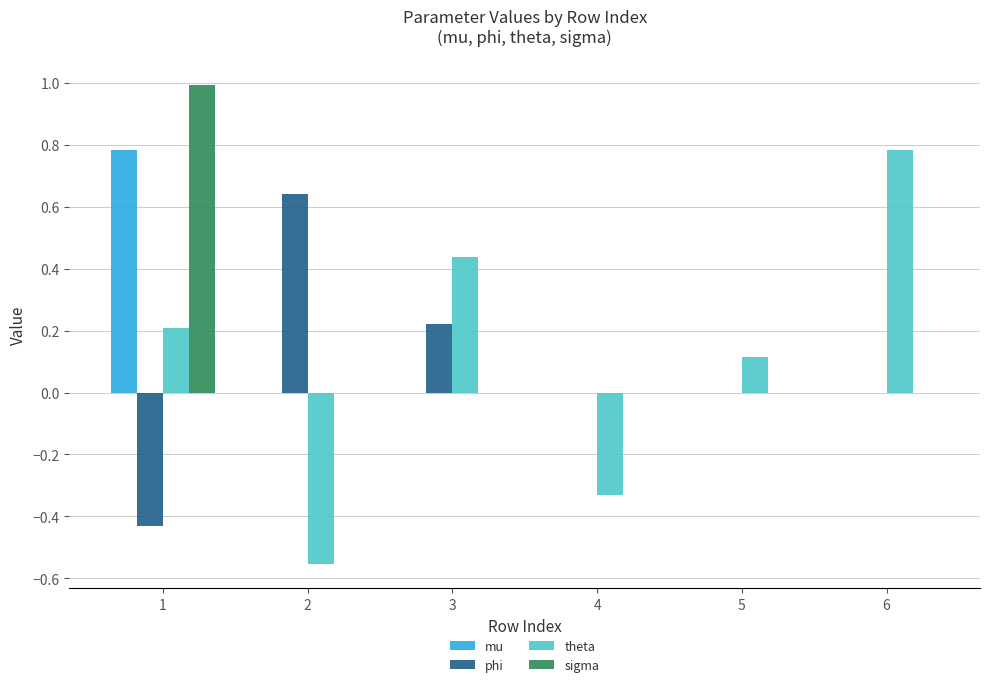

The sigma series shows -0.5 at 5. True or false?

False